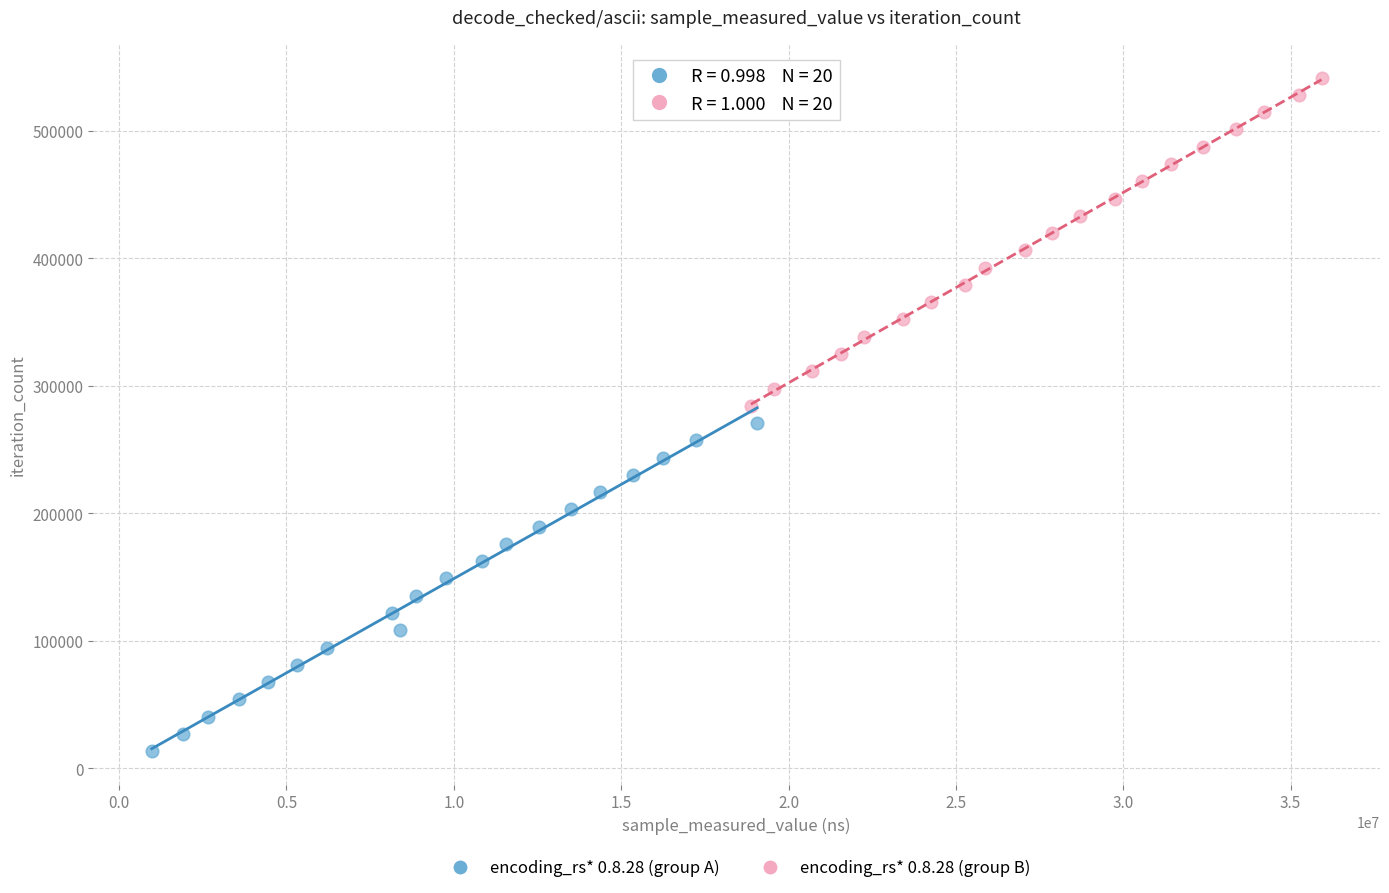

Which series contains the lowest Y value?

encoding_rs* 0.8.28 (group A)